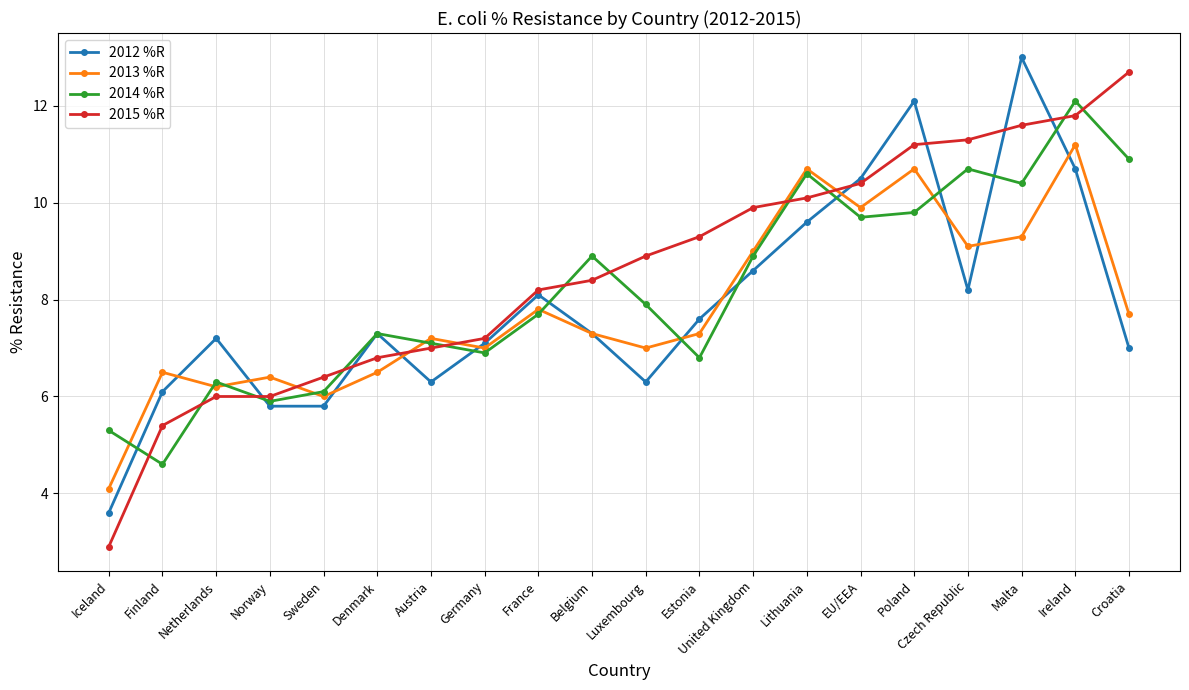

What is the label of the 14th point from the left?

Lithuania